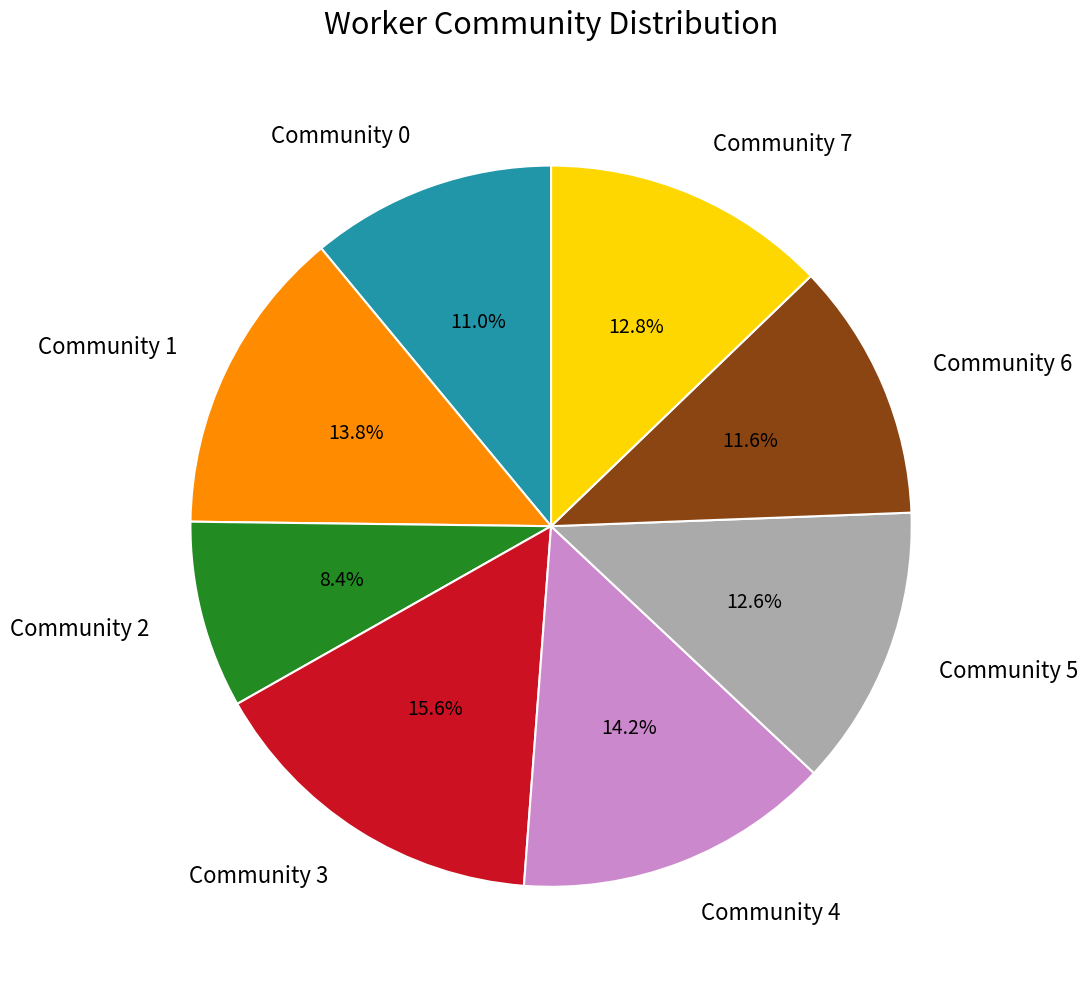

Is there any slice that represents more than half of the pie?

No